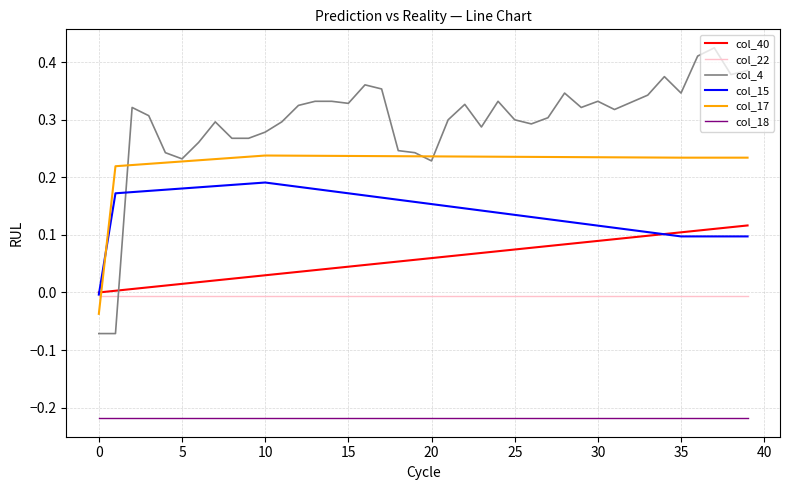

Which series has the largest total across all categories?

col_4